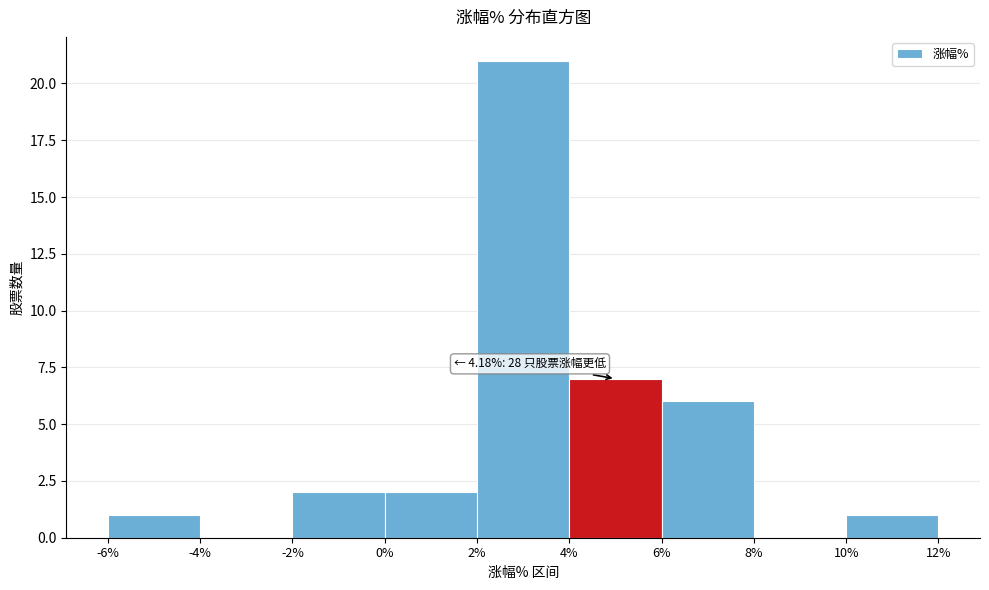

Which range on the x-axis has the tallest bar?

2% to 4%